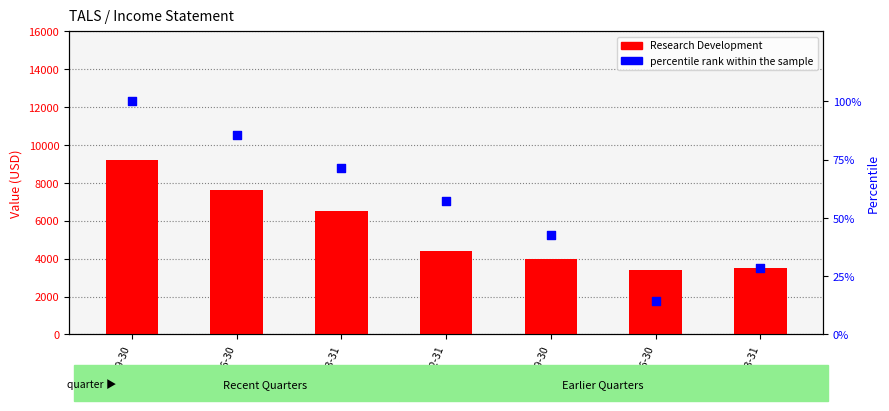

What are all the series names shown in the legend?

Research Development, percentile rank within the sample